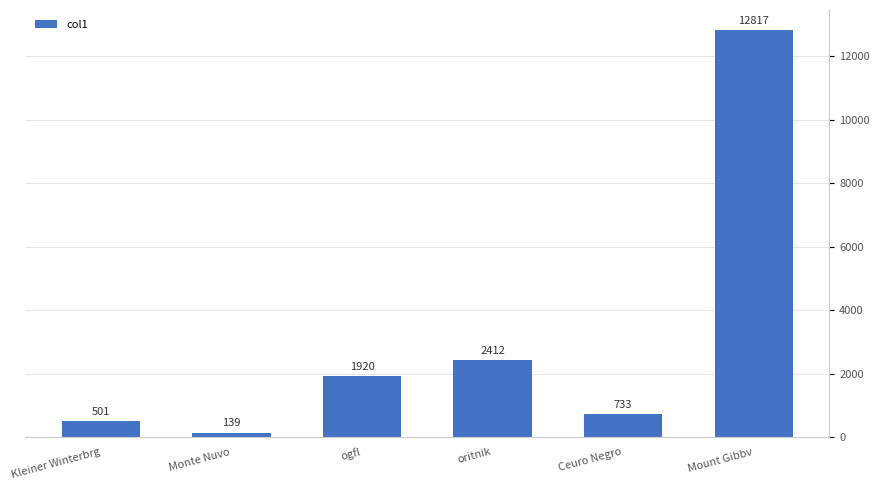

What is the approximate value at Kleiner Winterbrg?

501.4